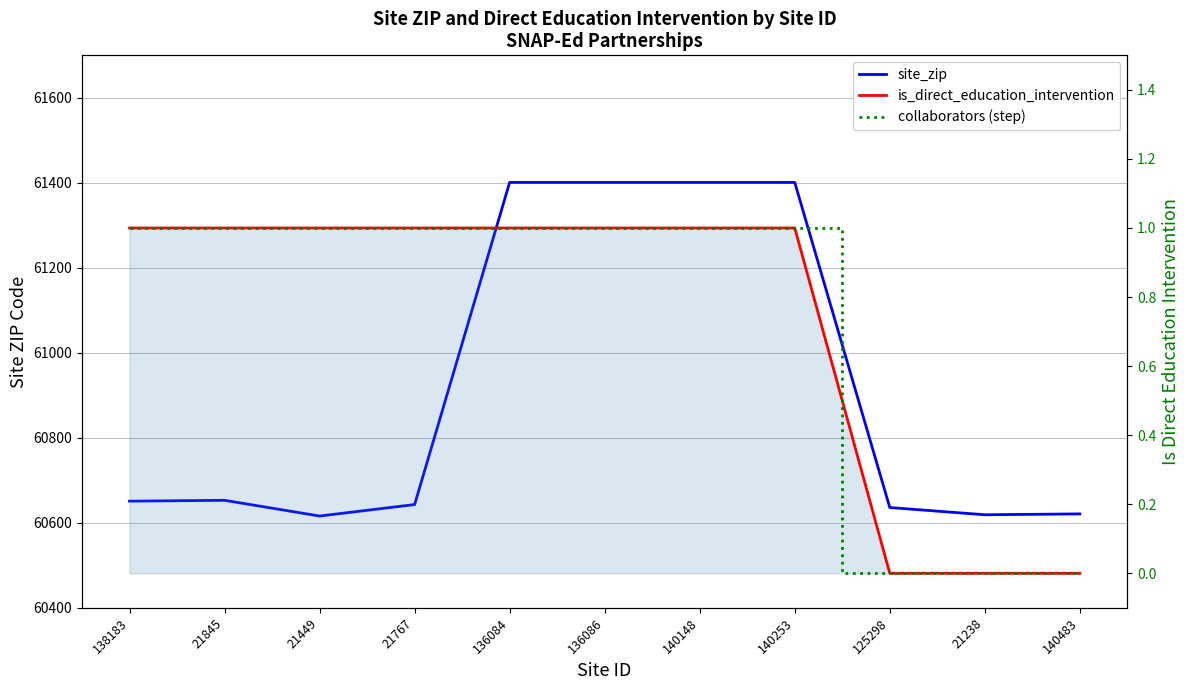

True or false: collaborators (step) and site_zip cross at least once.

False